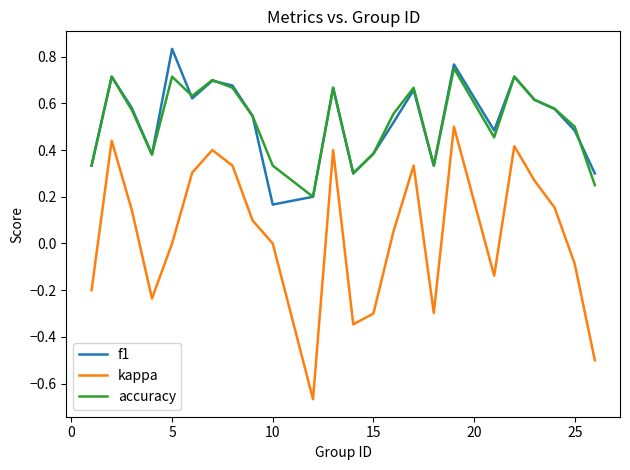

Which series has the widest spread of values?

kappa